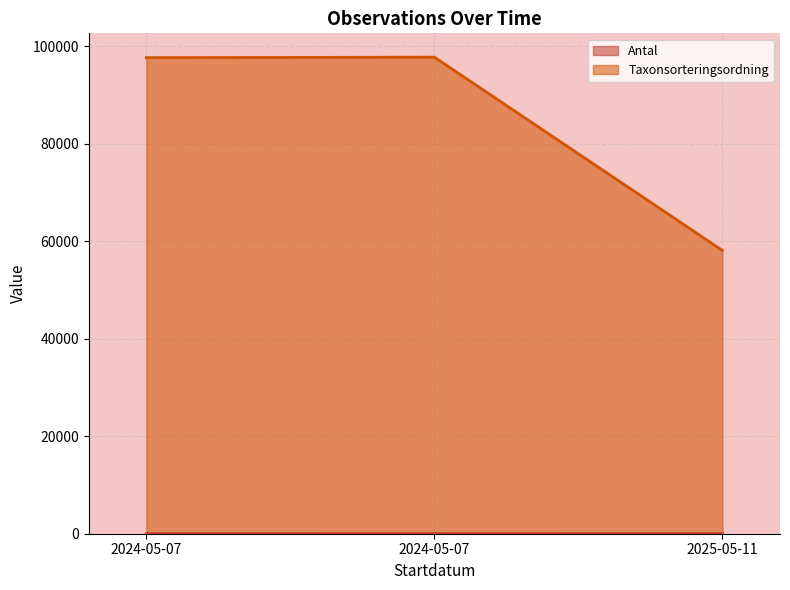

Reading right to left, list all the values displayed in this chart.

Antal: 2025-05-11=1	2024-05-07=8	2024-05-07=1
Taxonsorteringsordning: 2025-05-11=58134	2024-05-07=97796	2024-05-07=97690